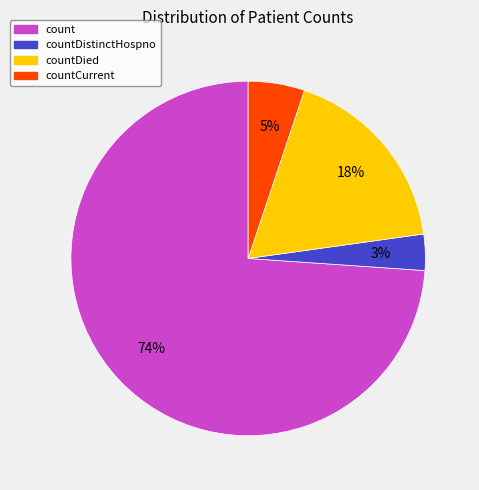

Between count and countCurrent, which is larger?

count